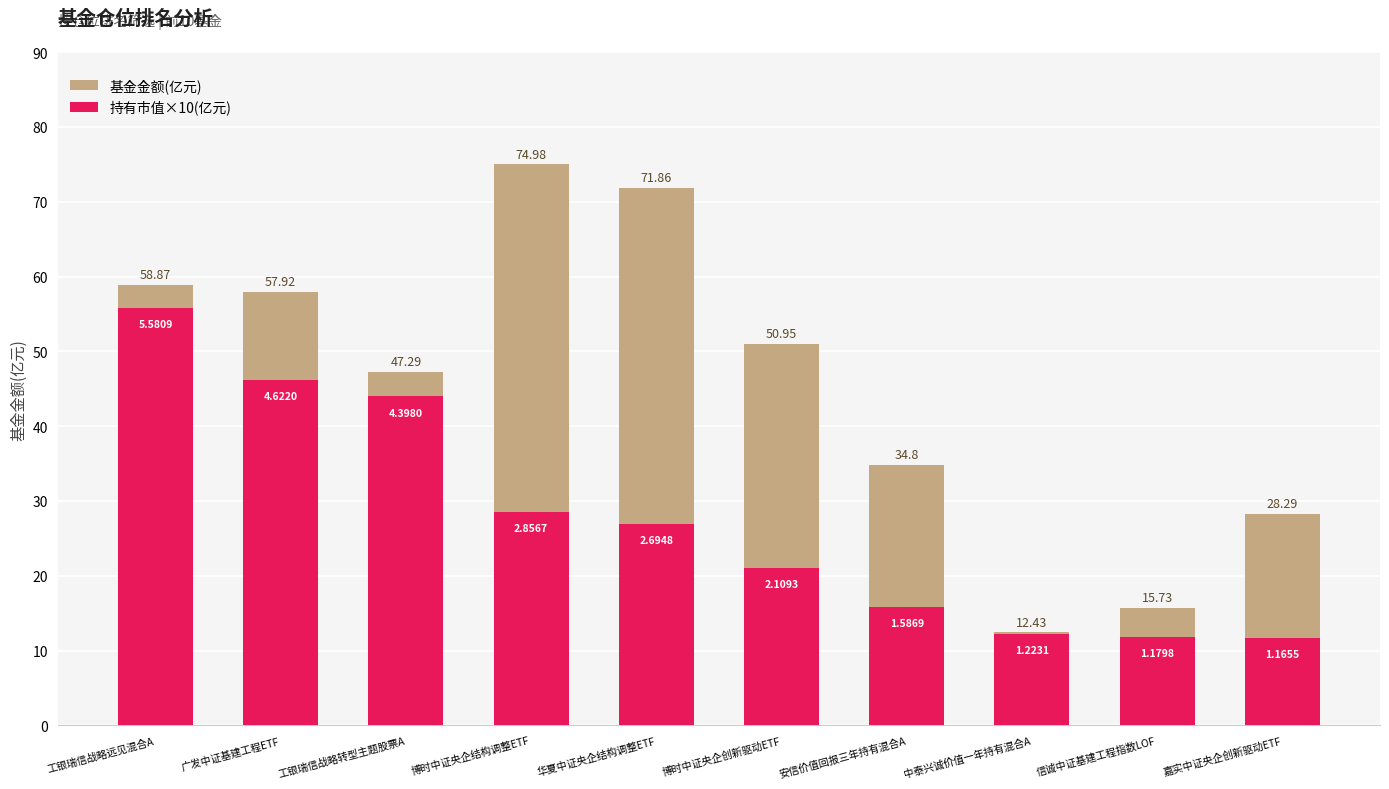

Rank the series by their average value, from highest to lowest.

基金金额(亿元), 持有市值×10(亿元)